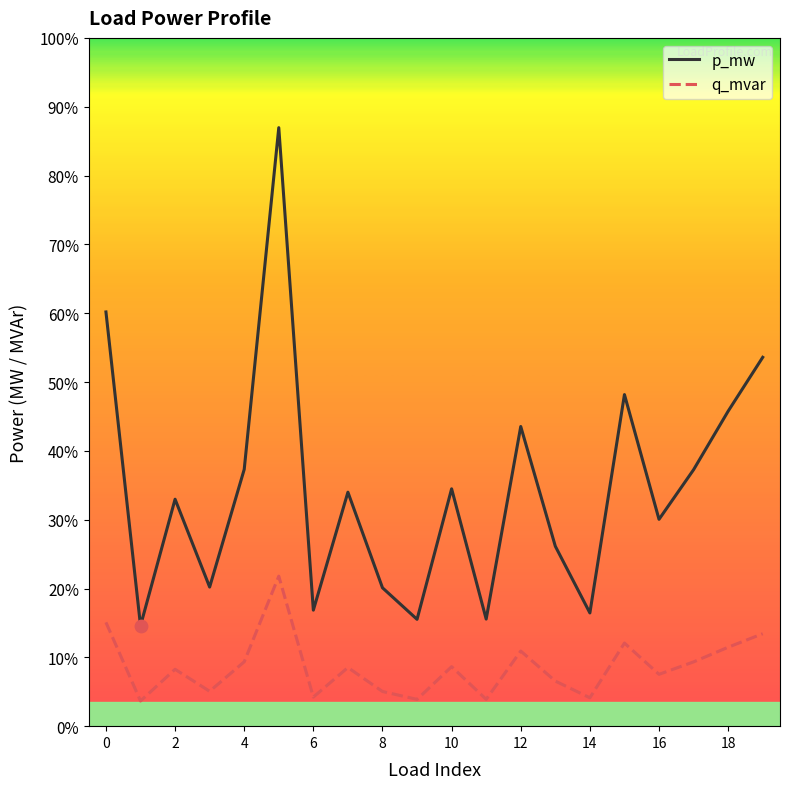

Which series has the largest total across all categories?

p_mw